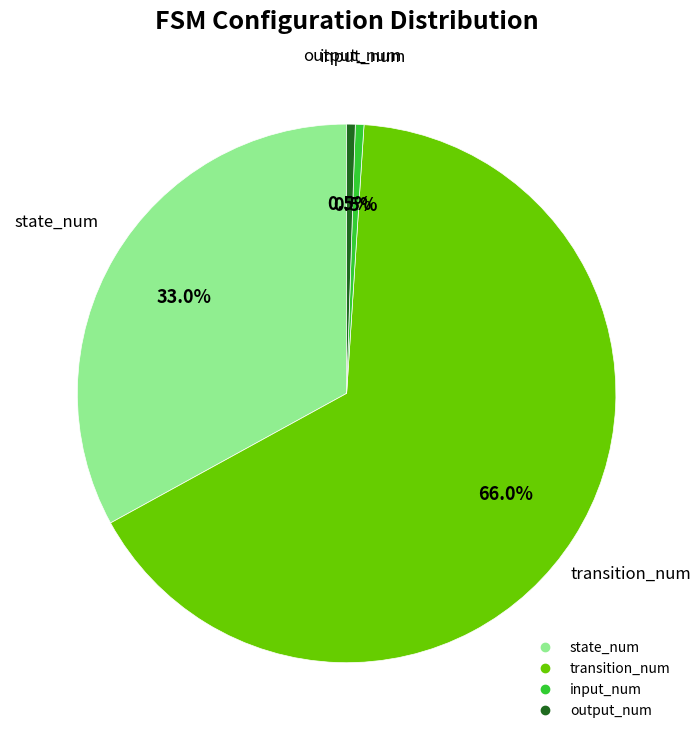

What is the largest slice in the pie chart?

transition_num